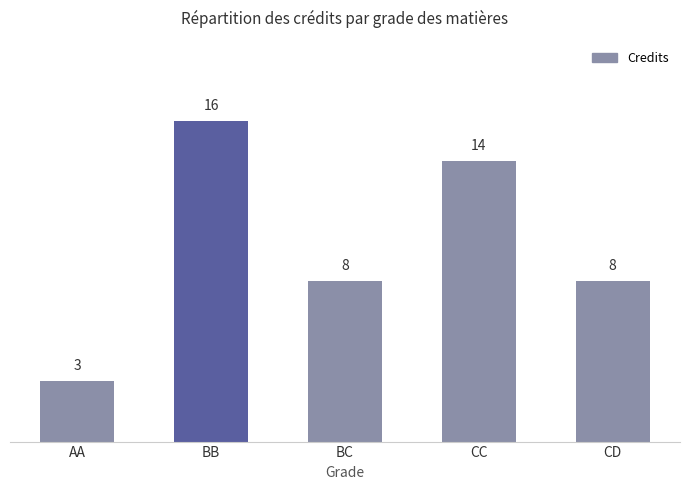

What is the sum of the values at BB and AA?

19